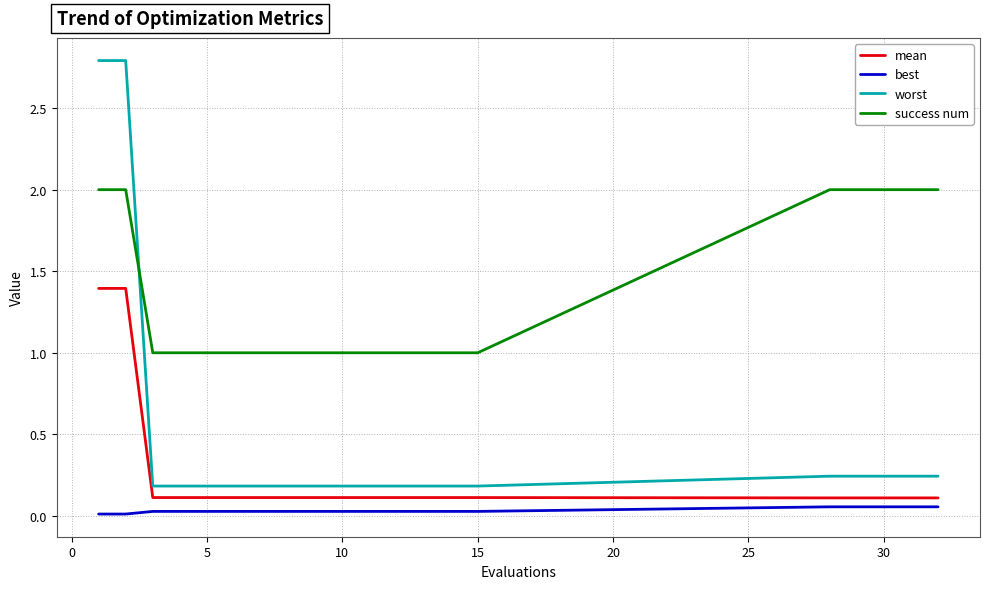

What is the highest value of the mean series?

1.4